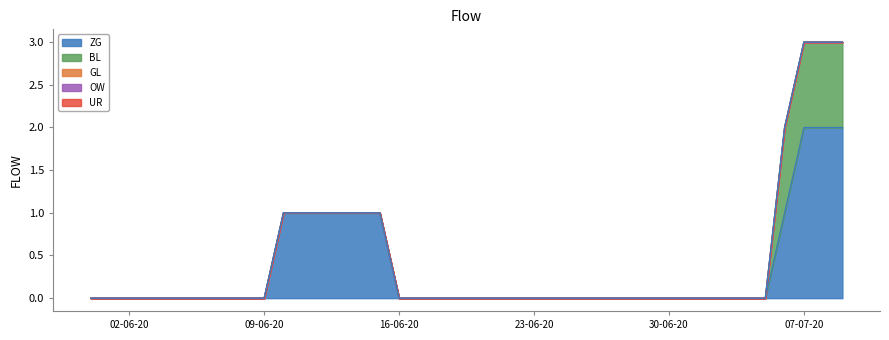

Reading right to left, what are all the values shown in this chart?

ZG: 2020-07-09=2	2020-07-08=2	2020-07-07=2	2020-07-06=1	2020-07-05=0	2020-07-04=0	2020-07-03=0	2020-07-02=0	2020-07-01=0	2020-06-30=0	2020-06-29=0	2020-06-28=0	2020-06-27=0	2020-06-26=0	2020-06-25=0	2020-06-24=0	2020-06-23=0	2020-06-22=0	2020-06-21=0	2020-06-20=0	2020-06-19=0	2020-06-18=0	2020-06-17=0	2020-06-16=0	2020-06-15=1	2020-06-14=1	2020-06-13=1	2020-06-12=1	2020-06-11=1	2020-06-10=1	2020-06-09=0	2020-06-08=0	2020-06-07=0	2020-06-06=0	2020-06-05=0	2020-06-04=0	2020-06-03=0	2020-06-02=0	2020-06-01=0	2020-05-31=0
BL: 2020-07-09=1	2020-07-08=1	2020-07-07=1	2020-07-06=1	2020-07-05=0	2020-07-04=0	2020-07-03=0	2020-07-02=0	2020-07-01=0	2020-06-30=0	2020-06-29=0	2020-06-28=0	2020-06-27=0	2020-06-26=0	2020-06-25=0	2020-06-24=0	2020-06-23=0	2020-06-22=0	2020-06-21=0	2020-06-20=0	2020-06-19=0	2020-06-18=0	2020-06-17=0	2020-06-16=0	2020-06-15=0	2020-06-14=0	2020-06-13=0	2020-06-12=0	2020-06-11=0	2020-06-10=0	2020-06-09=0	2020-06-08=0	2020-06-07=0	2020-06-06=0	2020-06-05=0	2020-06-04=0	2020-06-03=0	2020-06-02=0	2020-06-01=0	2020-05-31=0
GL: 2020-07-09=0	2020-07-08=0	2020-07-07=0	2020-07-06=0	2020-07-05=0	2020-07-04=0	2020-07-03=0	2020-07-02=0	2020-07-01=0	2020-06-30=0	2020-06-29=0	2020-06-28=0	2020-06-27=0	2020-06-26=0	2020-06-25=0	2020-06-24=0	2020-06-23=0	2020-06-22=0	2020-06-21=0	2020-06-20=0	2020-06-19=0	2020-06-18=0	2020-06-17=0	2020-06-16=0	2020-06-15=0	2020-06-14=0	2020-06-13=0	2020-06-12=0	2020-06-11=0	2020-06-10=0	2020-06-09=0	2020-06-08=0	2020-06-07=0	2020-06-06=0	2020-06-05=0	2020-06-04=0	2020-06-03=0	2020-06-02=0	2020-06-01=0	2020-05-31=0
OW: 2020-07-09=0	2020-07-08=0	2020-07-07=0	2020-07-06=0	2020-07-05=0	2020-07-04=0	2020-07-03=0	2020-07-02=0	2020-07-01=0	2020-06-30=0	2020-06-29=0	2020-06-28=0	2020-06-27=0	2020-06-26=0	2020-06-25=0	2020-06-24=0	2020-06-23=0	2020-06-22=0	2020-06-21=0	2020-06-20=0	2020-06-19=0	2020-06-18=0	2020-06-17=0	2020-06-16=0	2020-06-15=0	2020-06-14=0	2020-06-13=0	2020-06-12=0	2020-06-11=0	2020-06-10=0	2020-06-09=0	2020-06-08=0	2020-06-07=0	2020-06-06=0	2020-06-05=0	2020-06-04=0	2020-06-03=0	2020-06-02=0	2020-06-01=0	2020-05-31=0
UR: 2020-07-09=0	2020-07-08=0	2020-07-07=0	2020-07-06=0	2020-07-05=0	2020-07-04=0	2020-07-03=0	2020-07-02=0	2020-07-01=0	2020-06-30=0	2020-06-29=0	2020-06-28=0	2020-06-27=0	2020-06-26=0	2020-06-25=0	2020-06-24=0	2020-06-23=0	2020-06-22=0	2020-06-21=0	2020-06-20=0	2020-06-19=0	2020-06-18=0	2020-06-17=0	2020-06-16=0	2020-06-15=0	2020-06-14=0	2020-06-13=0	2020-06-12=0	2020-06-11=0	2020-06-10=0	2020-06-09=0	2020-06-08=0	2020-06-07=0	2020-06-06=0	2020-06-05=0	2020-06-04=0	2020-06-03=0	2020-06-02=0	2020-06-01=0	2020-05-31=0